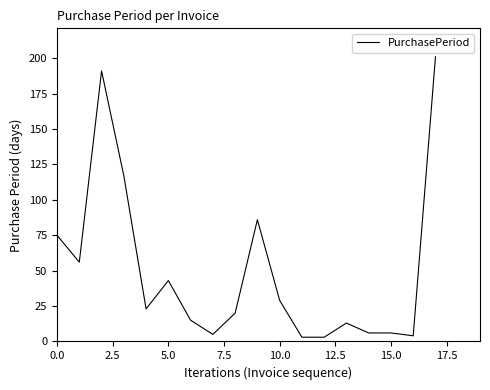

Reading left to right, extract all data points from this chart.

75	56	191	117	23	43	15	5	20	86	29	3	3	13	6	6	4	201